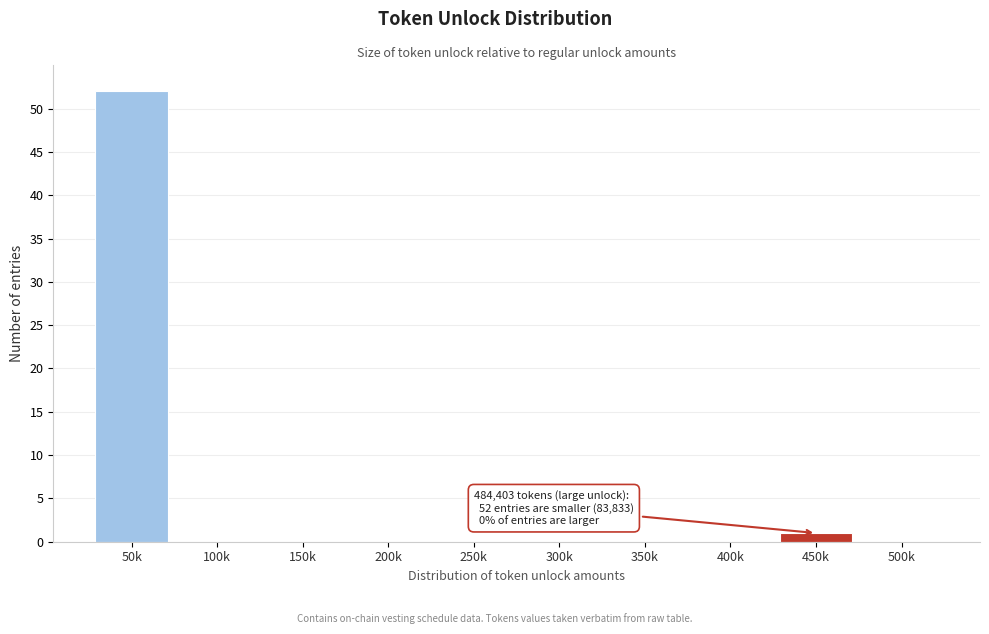

Reading right to left, transcribe all the data shown in this chart.

500k=0	450k=1	400k=0	350k=0	300k=0	250k=0	200k=0	150k=0	100k=0	50k=52